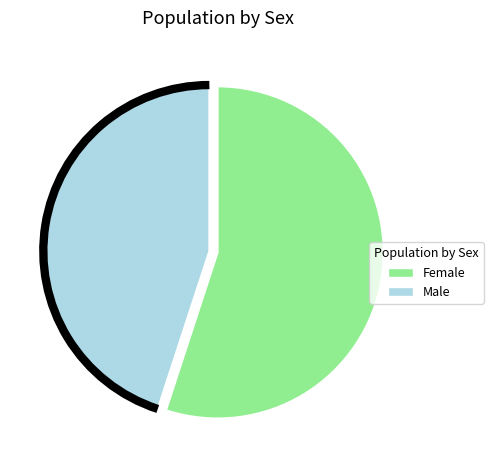

Which category has the biggest portion of the pie?

Female